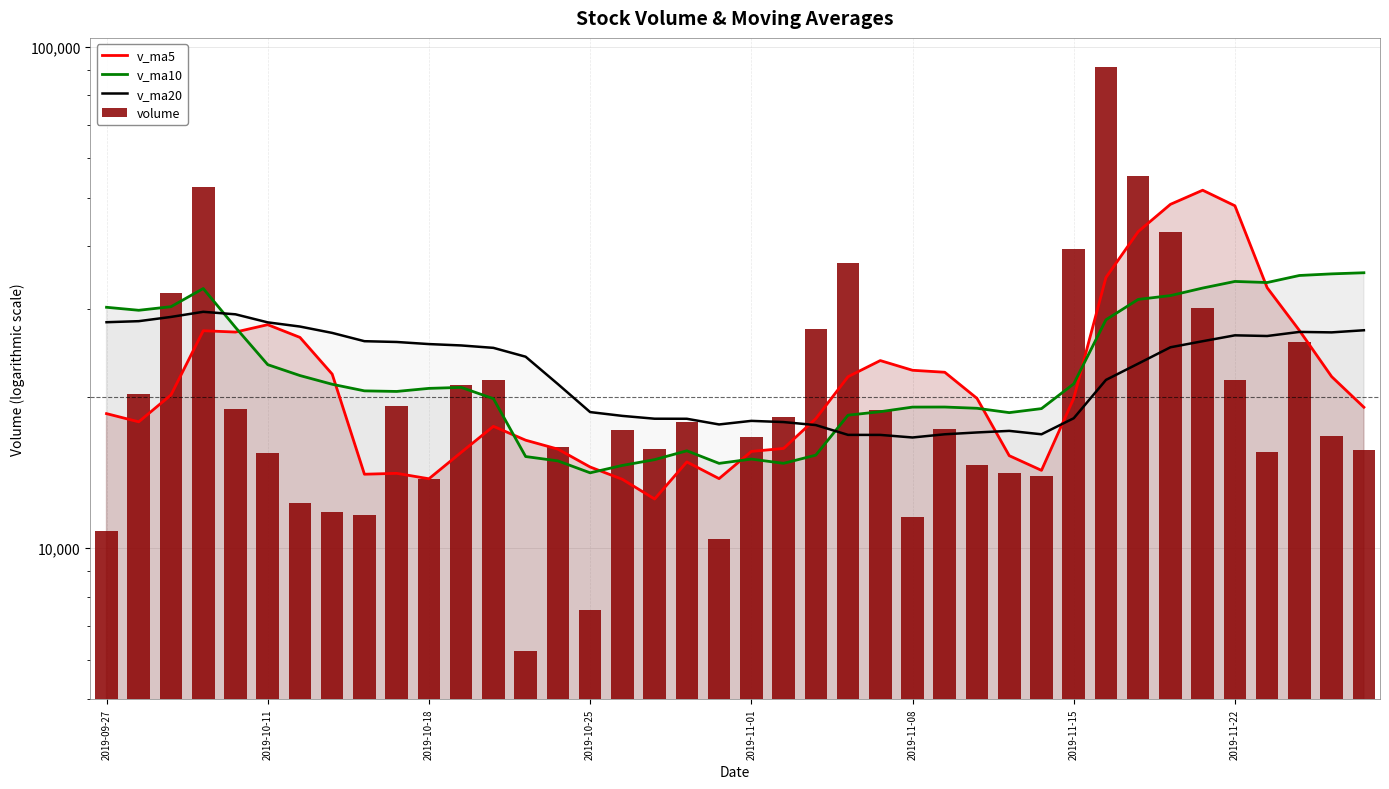

Which series has the largest range (max minus min)?

volume